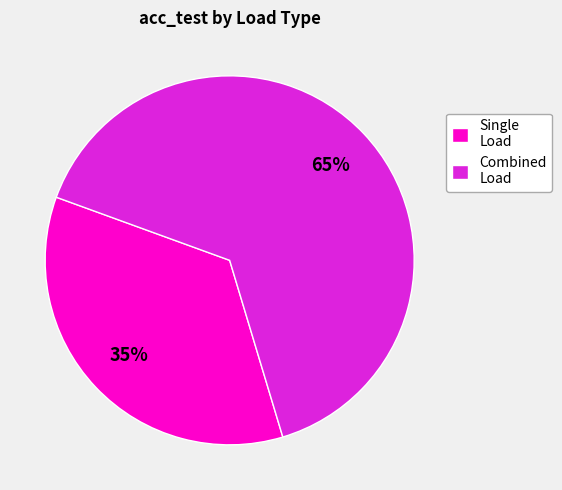

How many segments does this pie chart have?

2